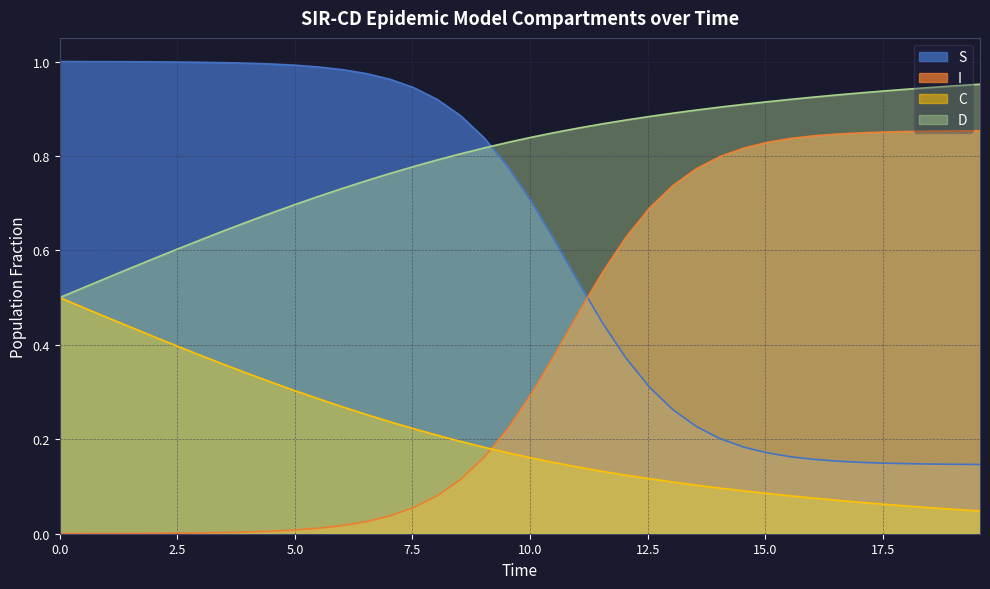

Which series has the largest range (max minus min)?

I